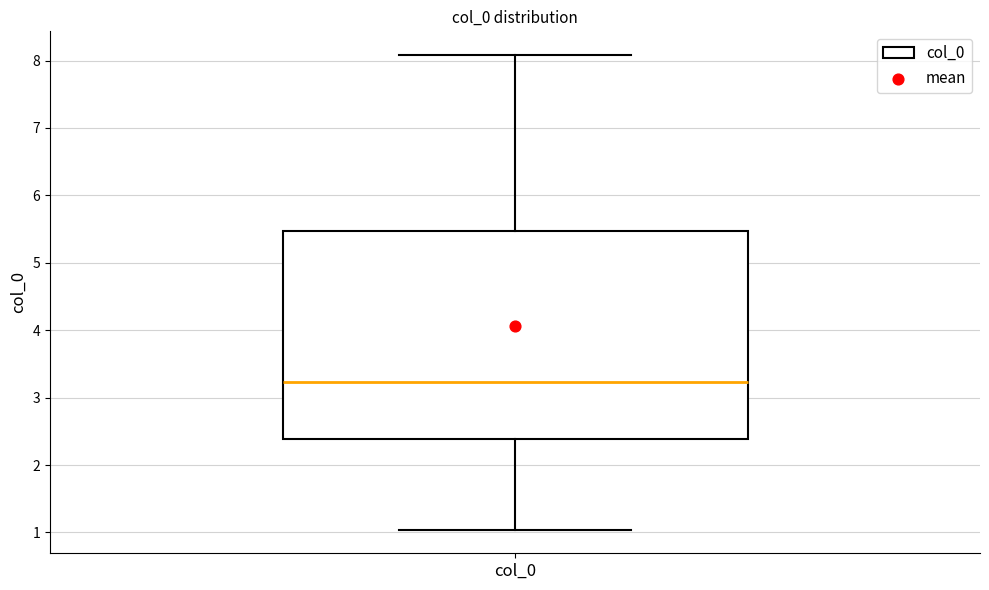

Transcribe this box plot: give where the median line is, the range the box spans, and where the two whiskers end, as read against the y-axis. The values are not printed on the chart, so give them approximately, as read against the axis.

median 3.2, box 2.4 to 5.5, whiskers 1.0 to 8.1